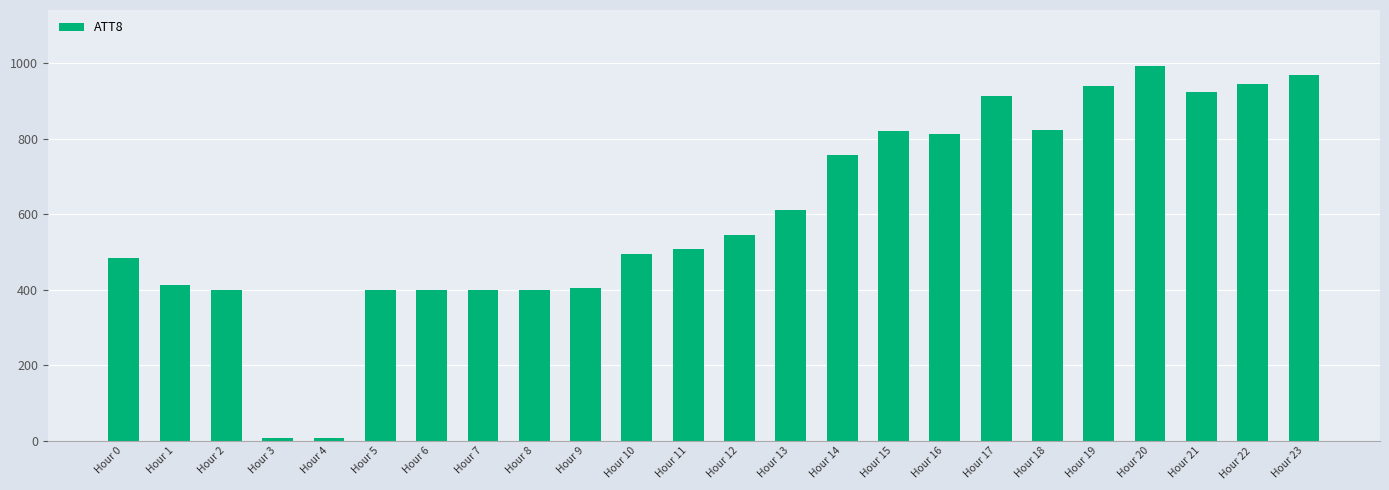

At which category does the chart reach its peak across all series?

Hour 20